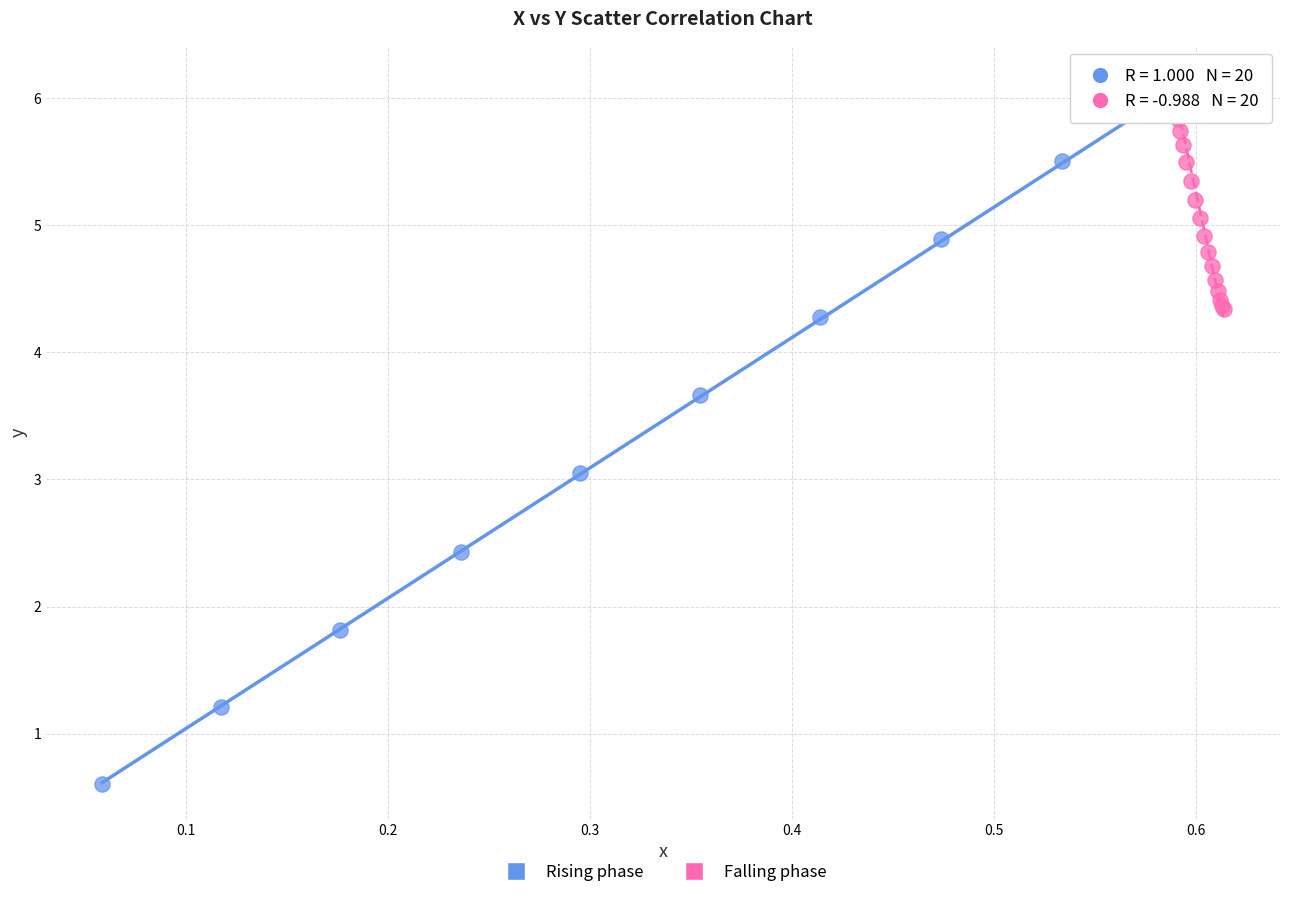

Which series reaches the maximum Y coordinate?

Rising phase